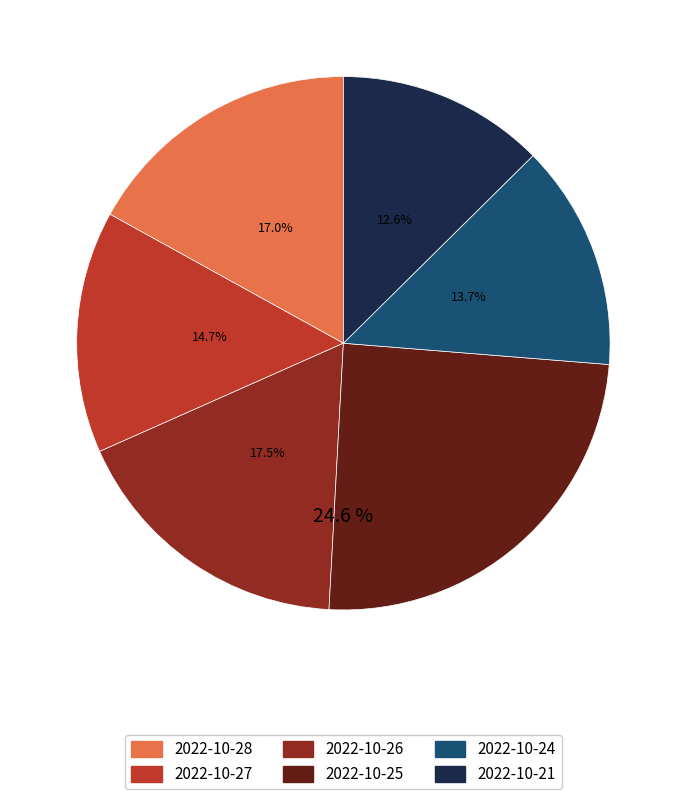

Is it true that 2022-10-28 is 3% of the pie?

False